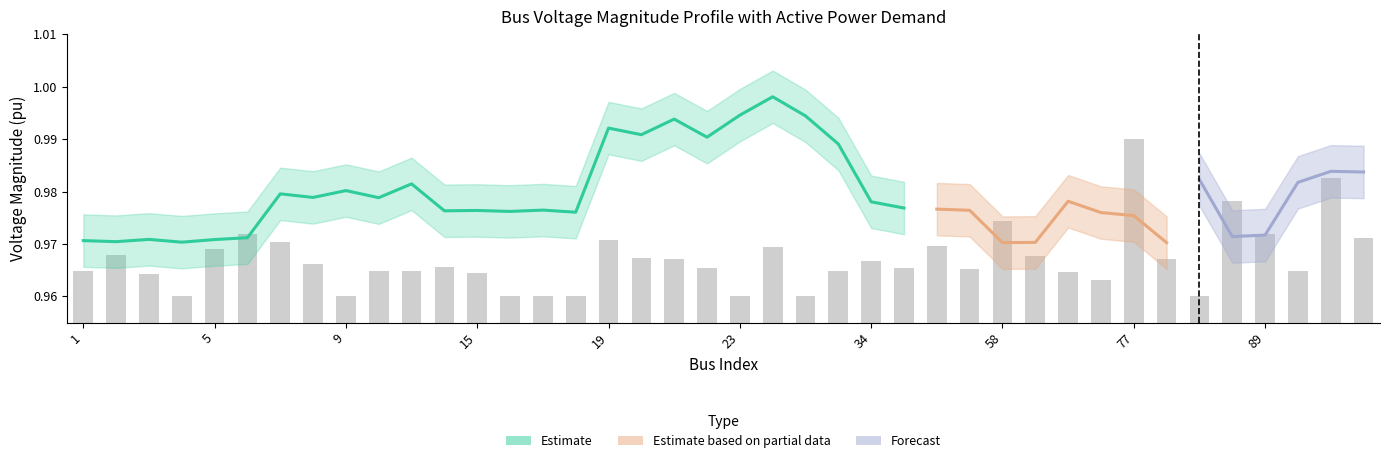

Which label corresponds to the largest value in the chart?

27